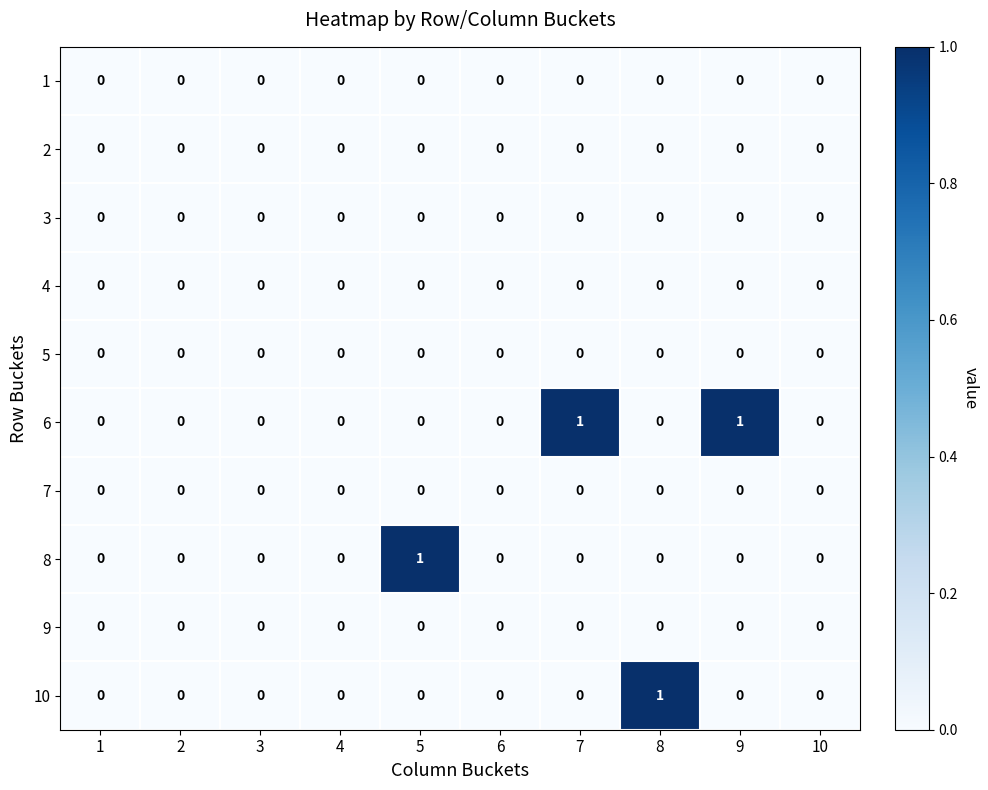

Count the 6 values in the range 0 to 1.

10